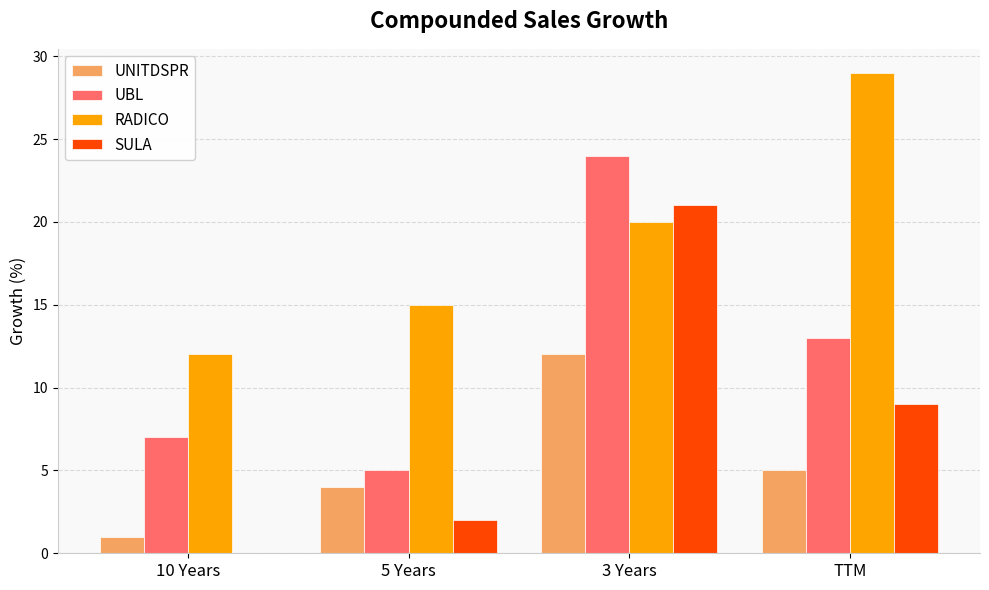

Is the value of RADICO at 3 Years greater than the value of SULA at 5 Years?

Yes